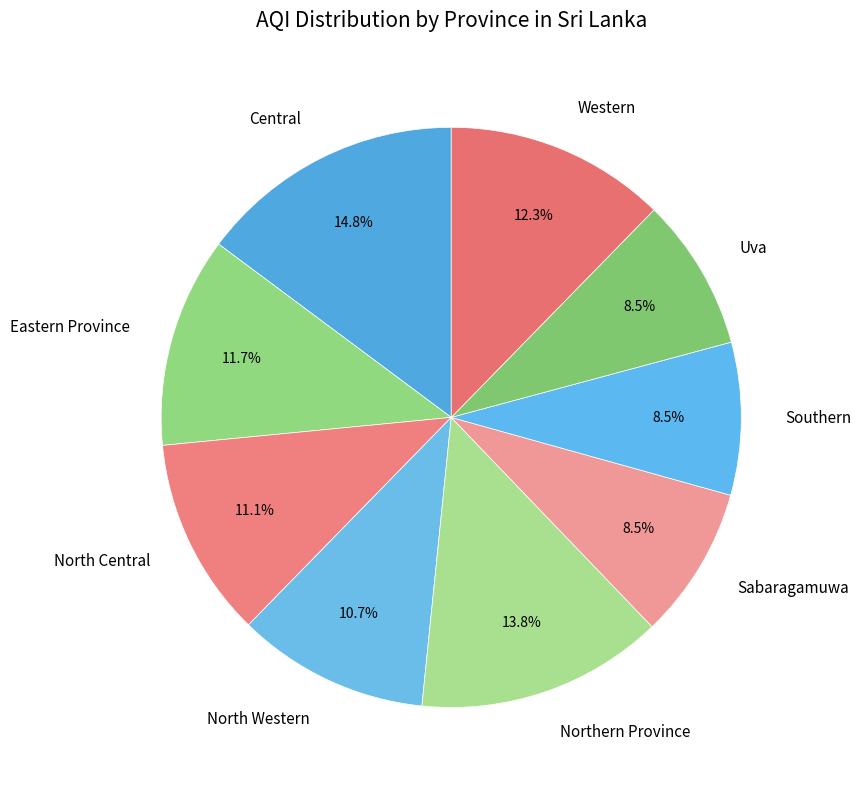

The Western slice represents 12% of the pie. True or false?

True